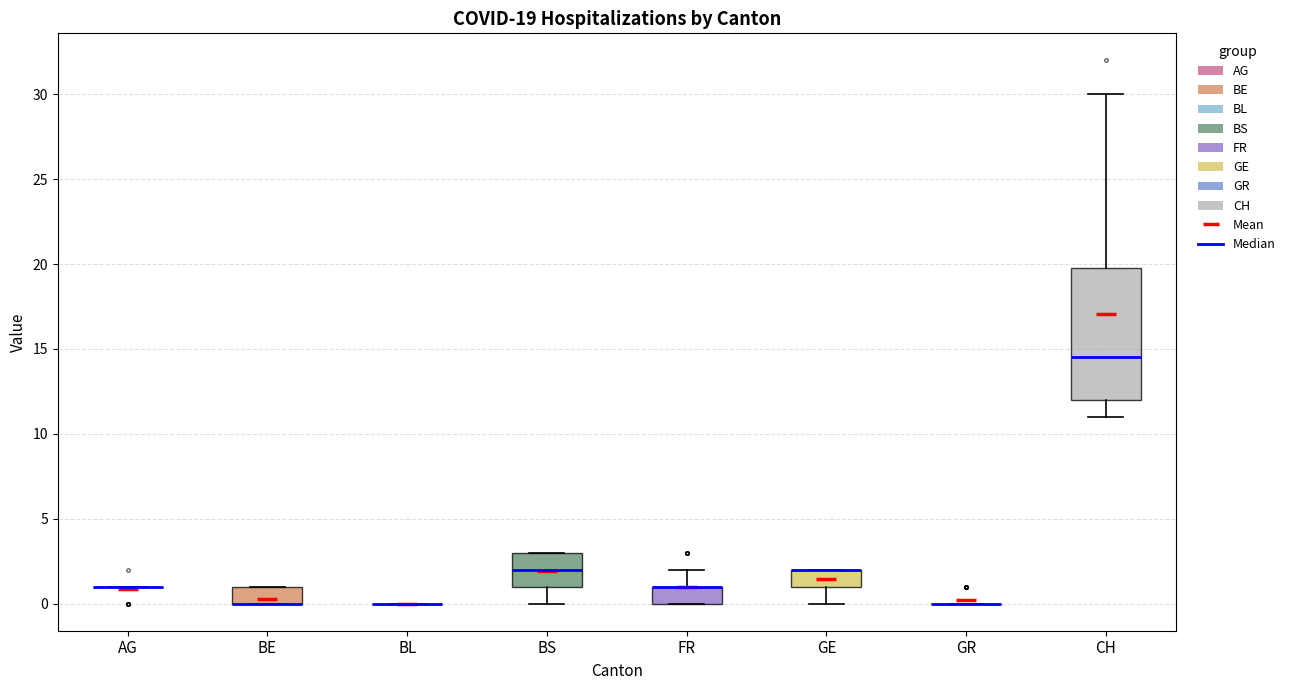

Comparing the boxes themselves (not the whiskers), which one is the tallest?

CH